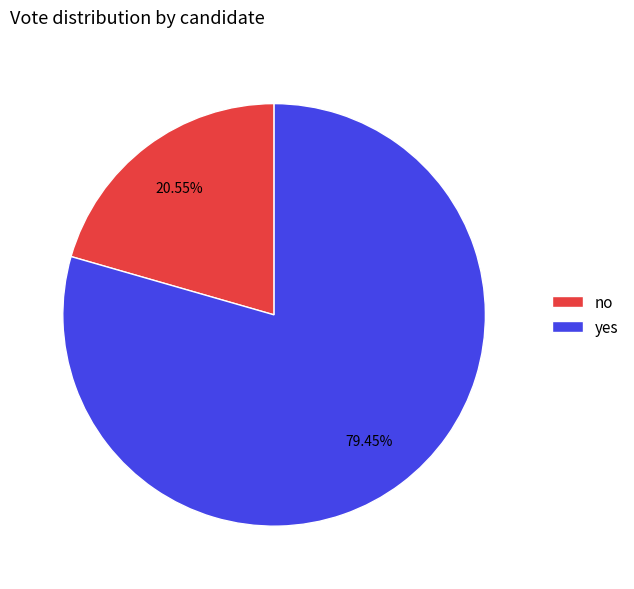

What is the largest slice in the pie chart?

yes